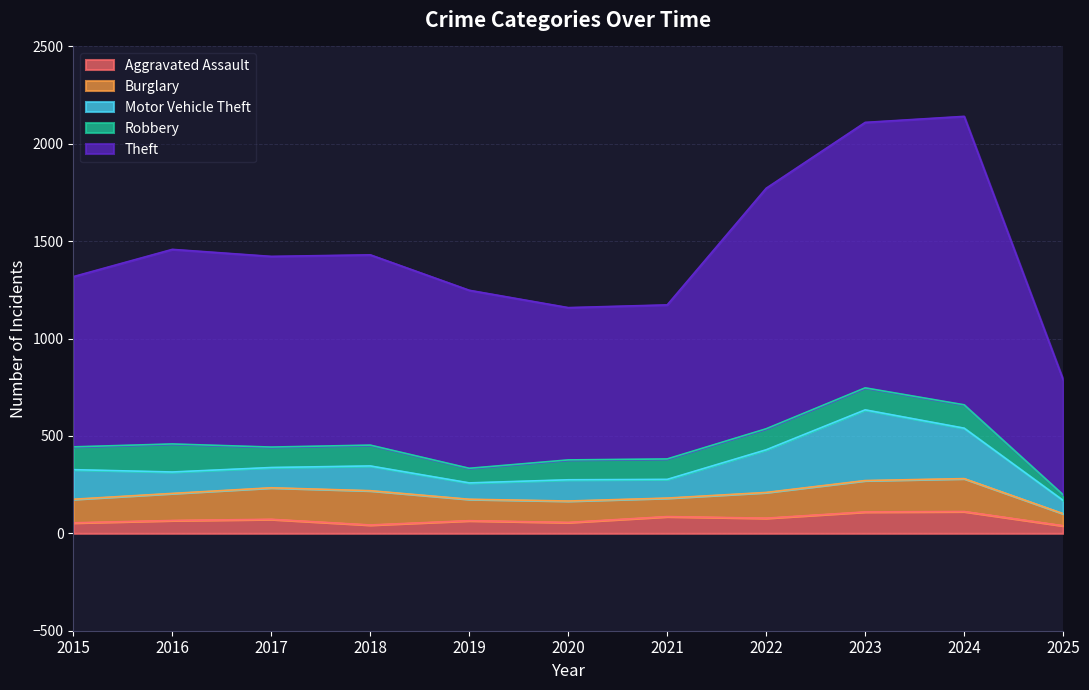

How many data points in Aggravated Assault are above 66?

5